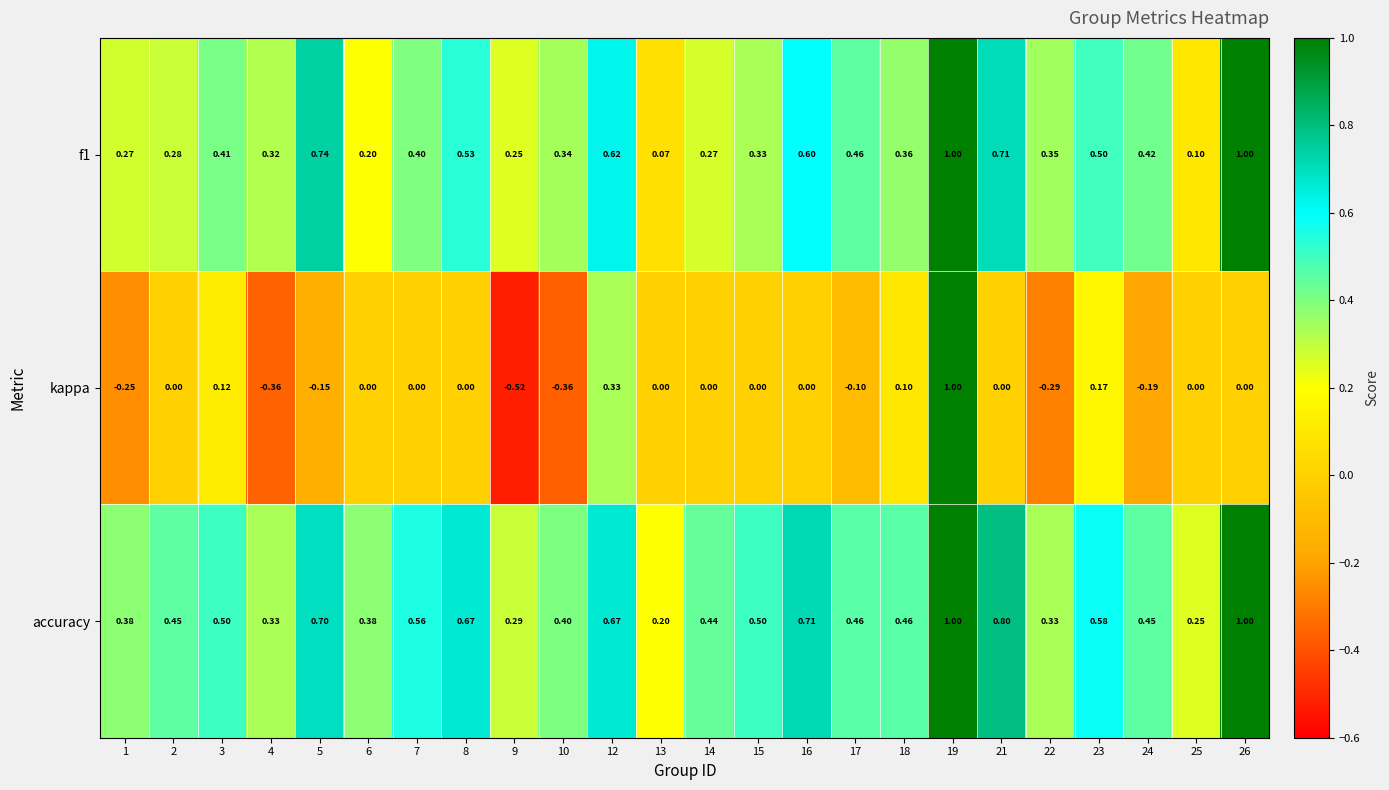

At how many categories does at least one series exceed 0?

24